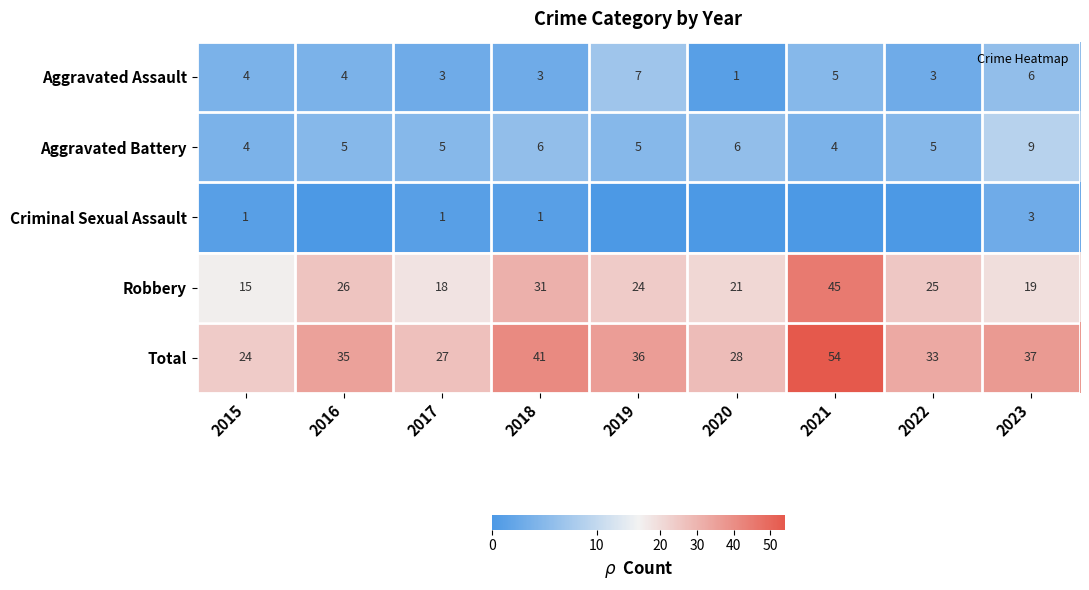

What is the sum of all Criminal Sexual Assault values?

6